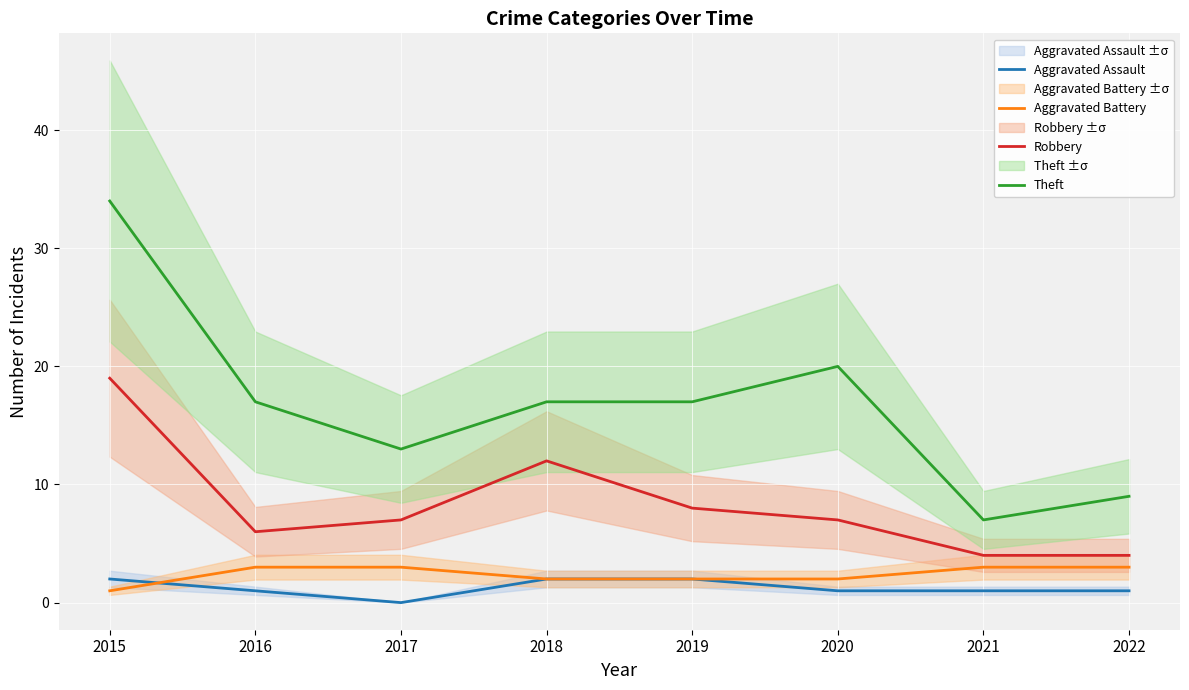

What is the value of the Aggravated Assault point at the 4th from the left?

2